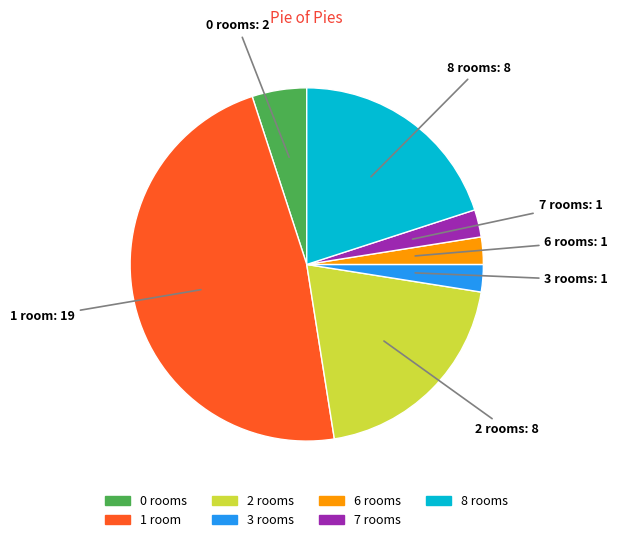

The 1 room slice represents 40% of the pie. True or false?

False